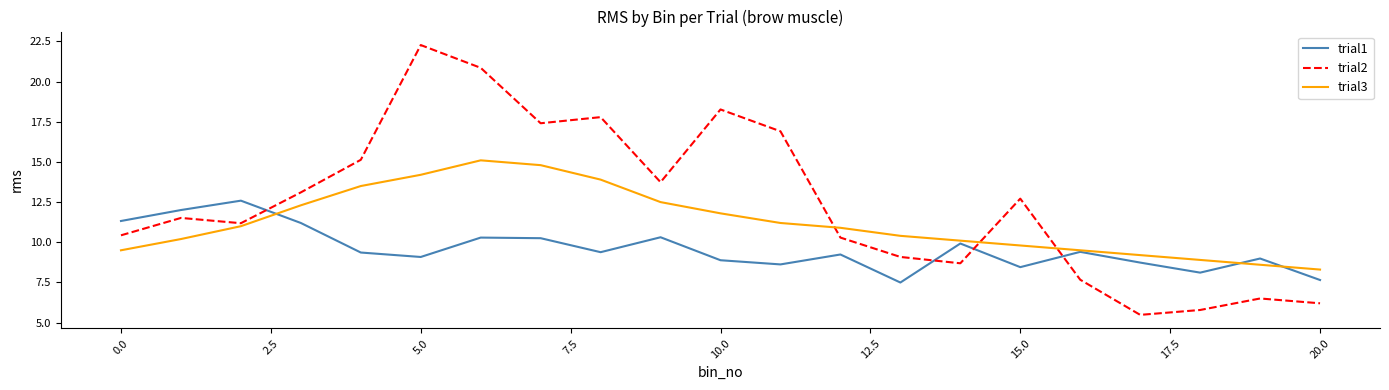

What are all the series names shown in the legend?

trial1, trial2, trial3